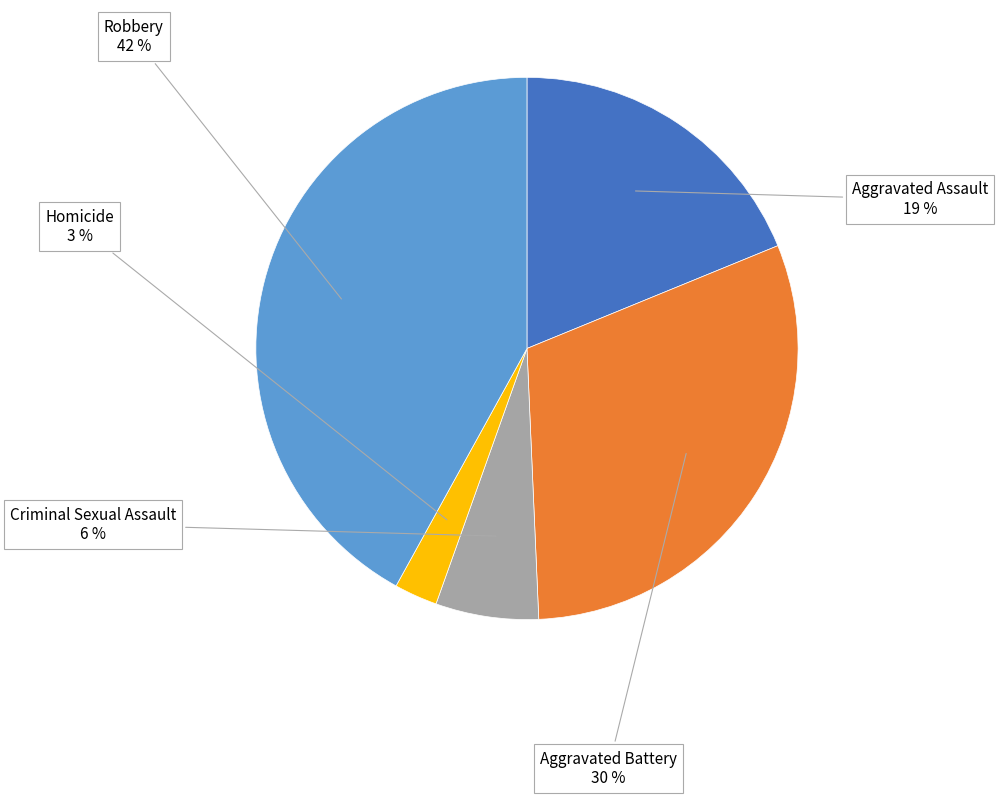

How many slices are in this pie chart?

5